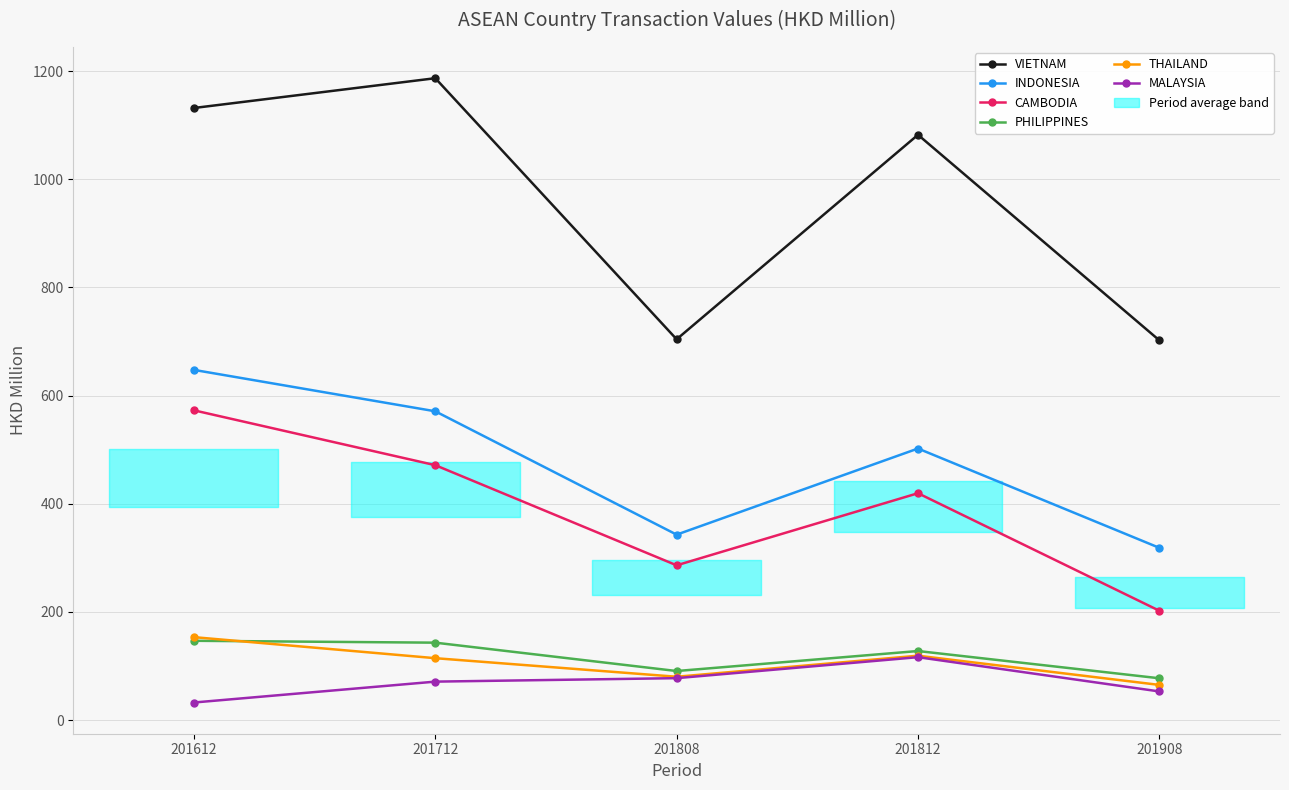

At 201908, list the series in order from largest to smallest.

VIETNAM, INDONESIA, CAMBODIA, PHILIPPINES, THAILAND, MALAYSIA